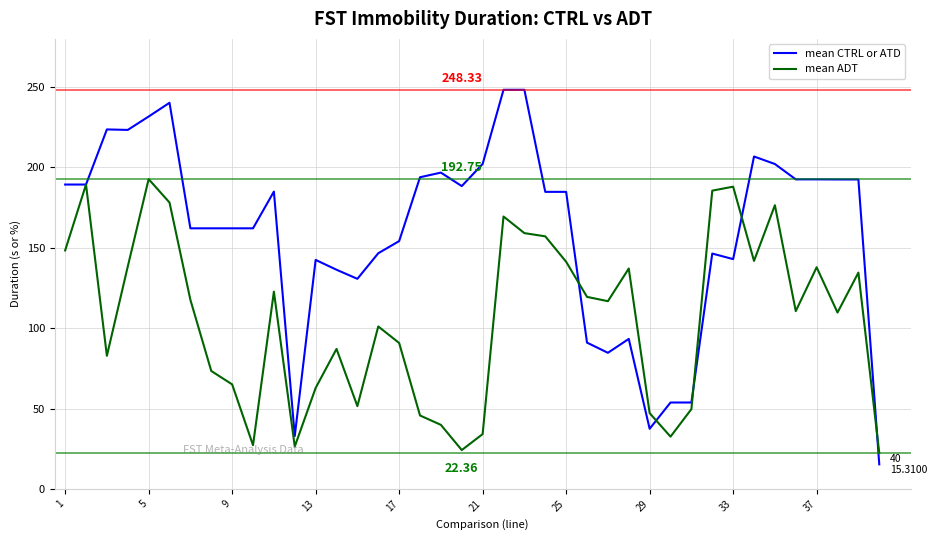

Rank the series by their average value, from lowest to highest.

mean ADT, mean CTRL or ATD